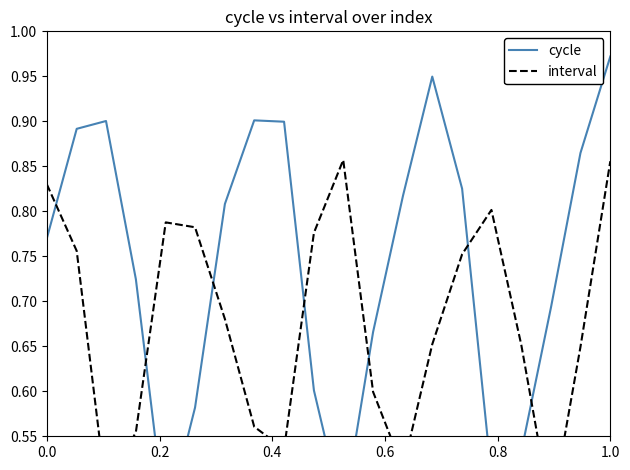

At which category does the chart reach its minimum across all series?

0.8